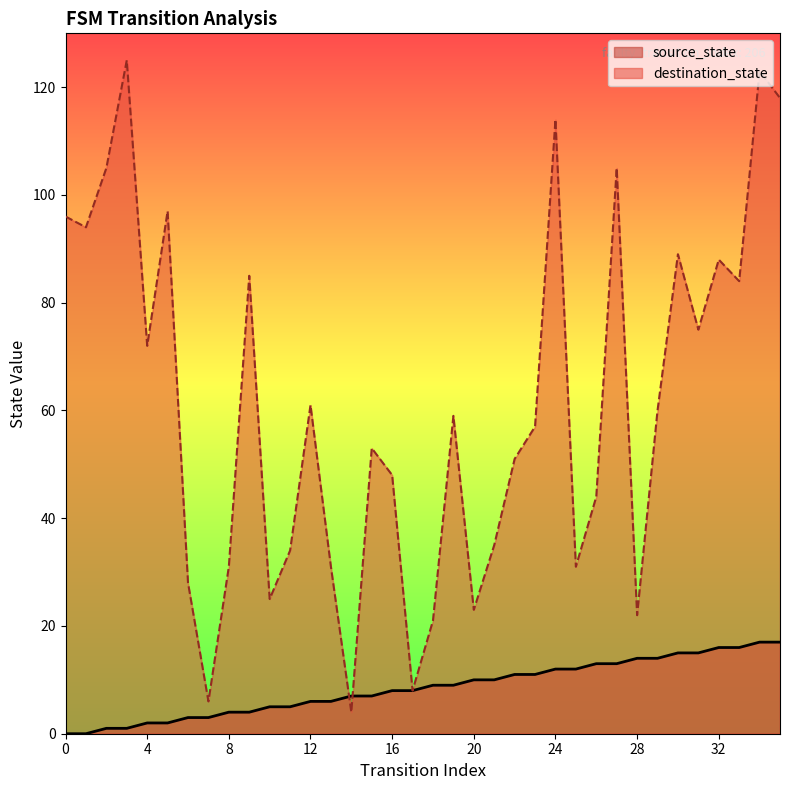

What is the difference between the destination_state values at 2 and 30?

16